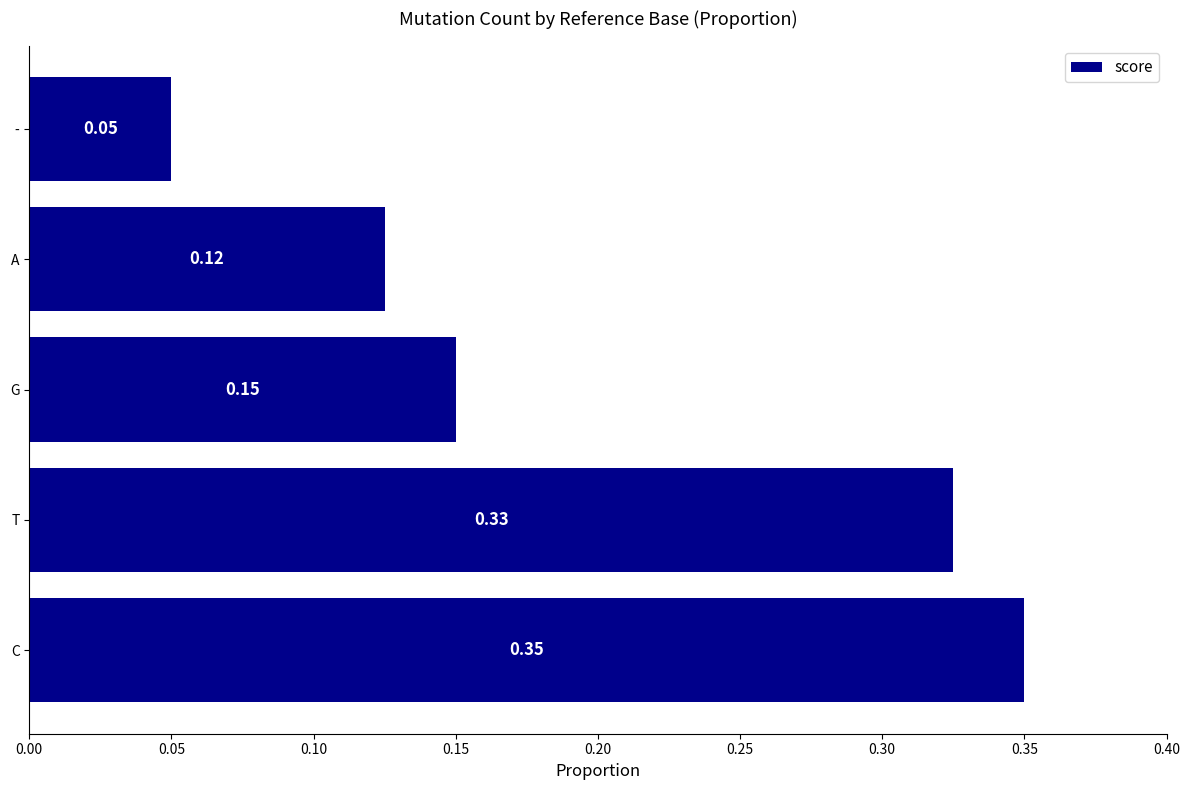

List the labels in order of value, smallest first.

-, A, G, T, C